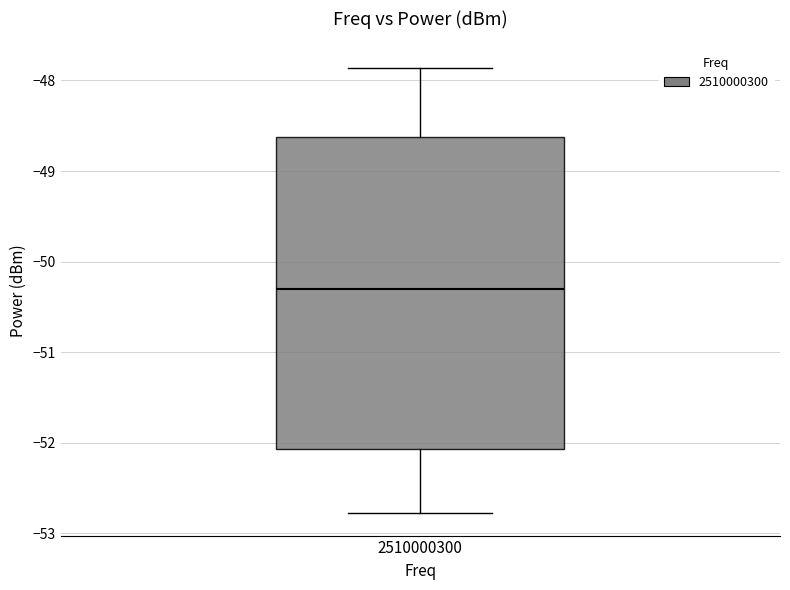

Where does the lower whisker of the box at x = 2510000300 end on the y-axis? The values are not printed on the chart, so give them approximately, as read against the axis.

-52.8